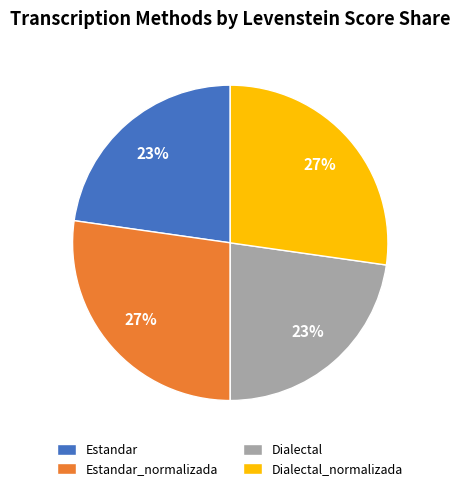

To the nearest percent, what is the combined percentage of Dialectal_normalizada and Dialectal?

50%